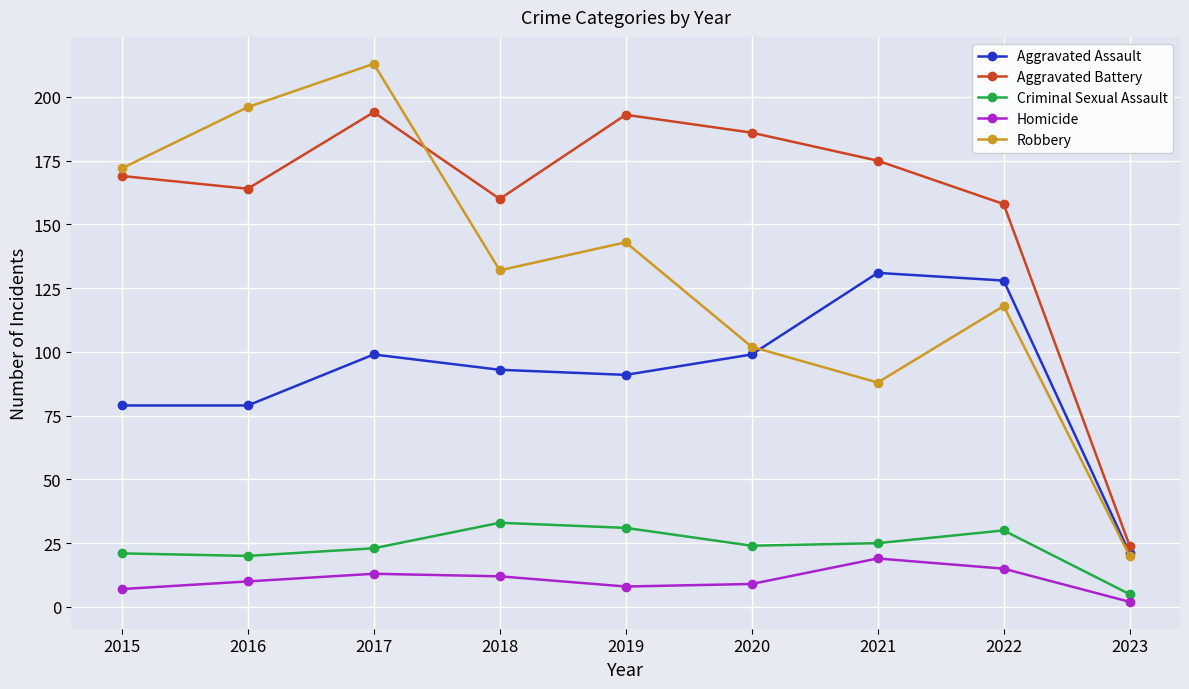

What is the difference between the Aggravated Assault values at 2017 and 2018?

6